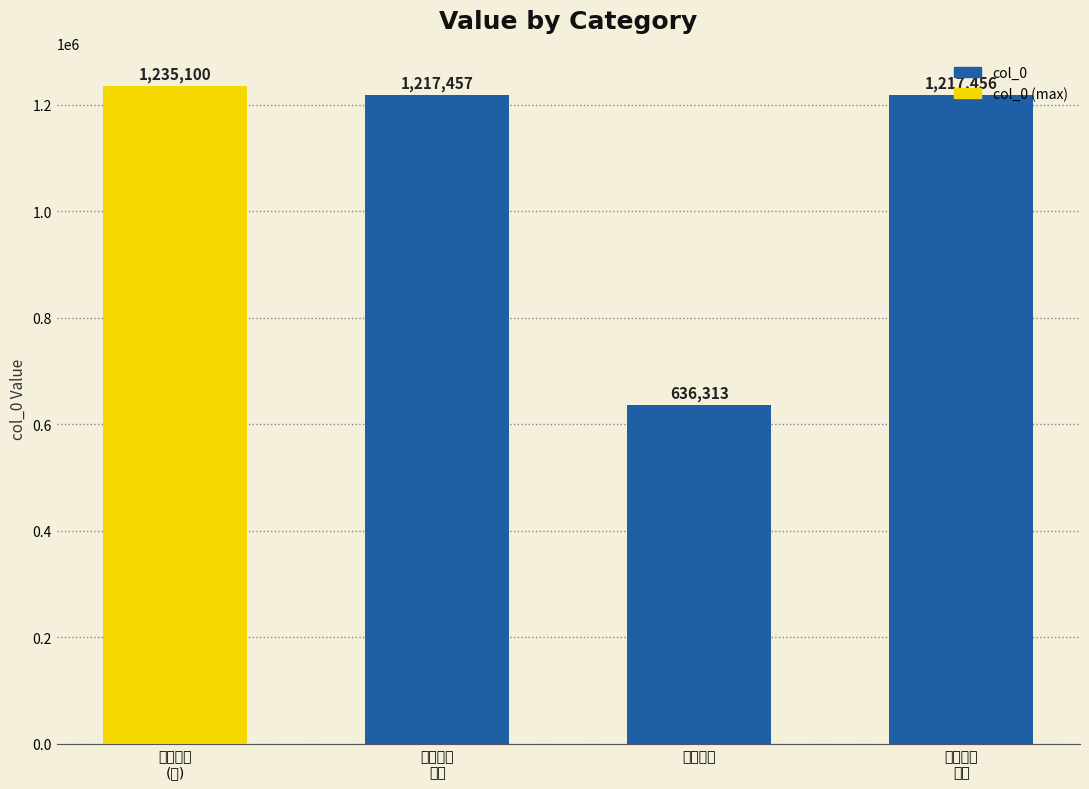

What is the difference between the maximum and second lowest values?

17644